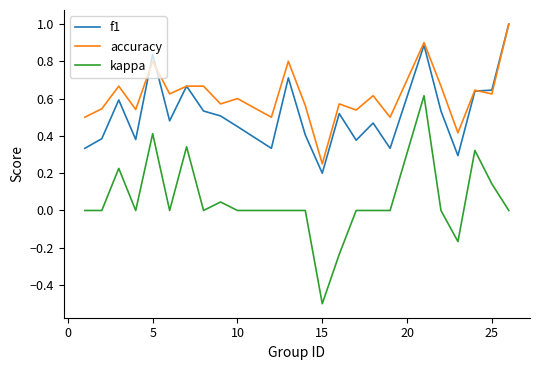

Which series has the largest range (max minus min)?

kappa